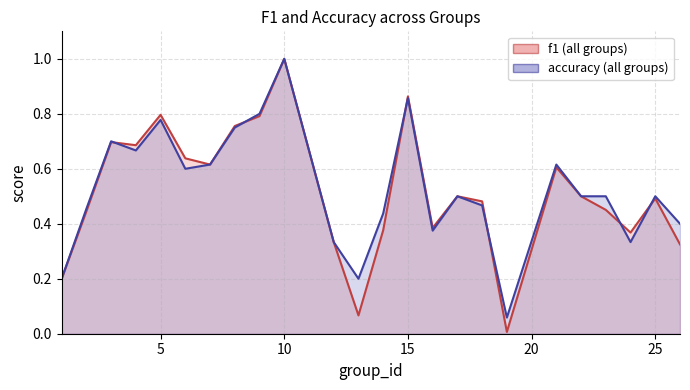

Is the value of f1 at 23 greater than the value of accuracy at 19?

Yes